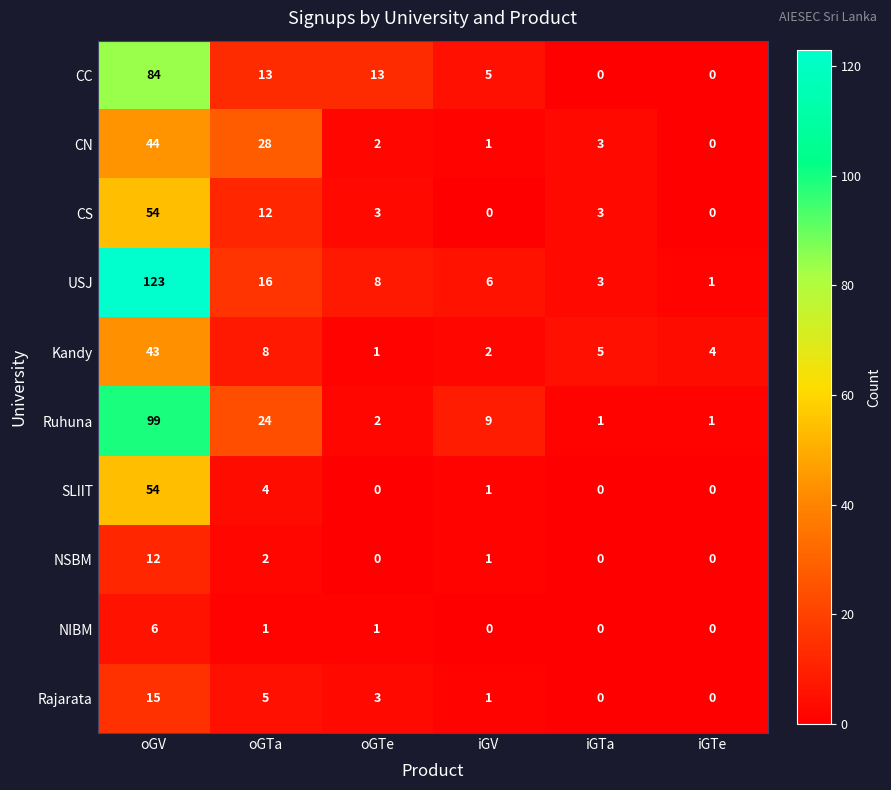

The value of SLIIT at iGTe is 0. True or false?

True